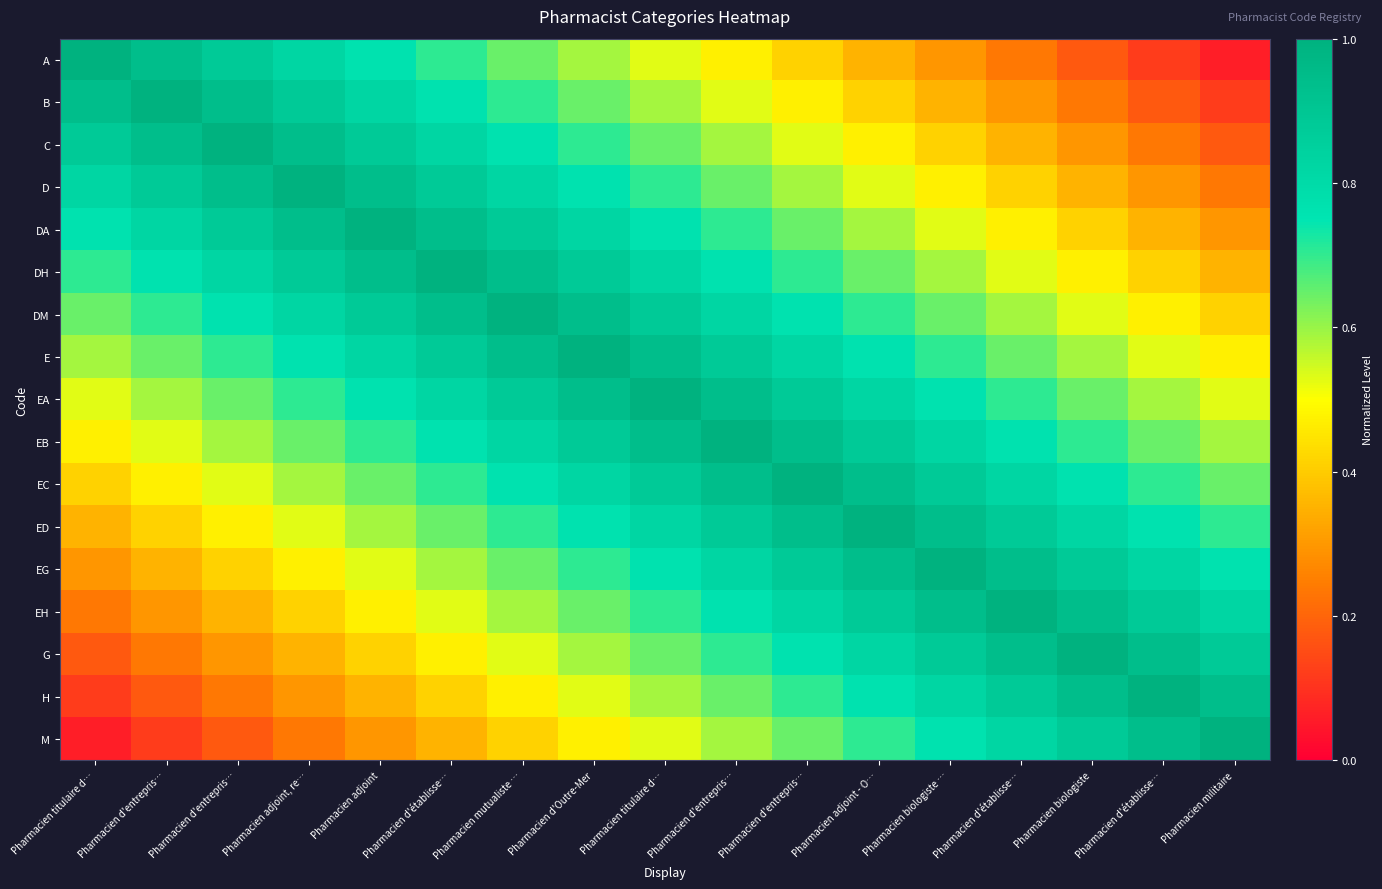

How many series are shown in this chart?

17